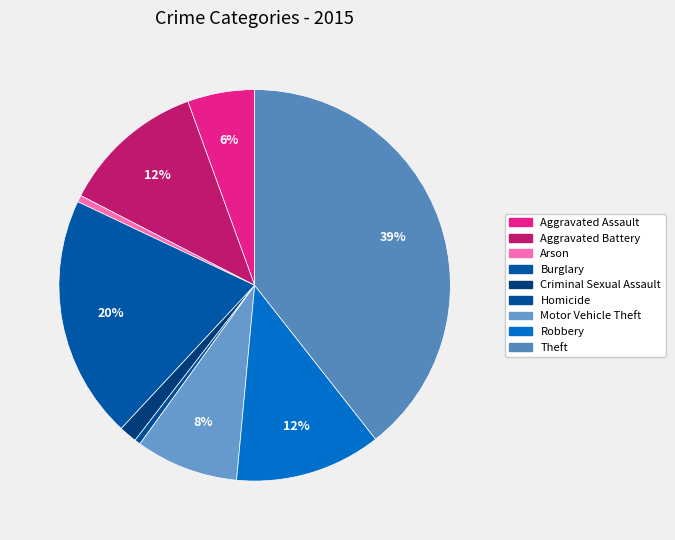

Is the sum of Aggravated Assault and Homicide greater than half?

No